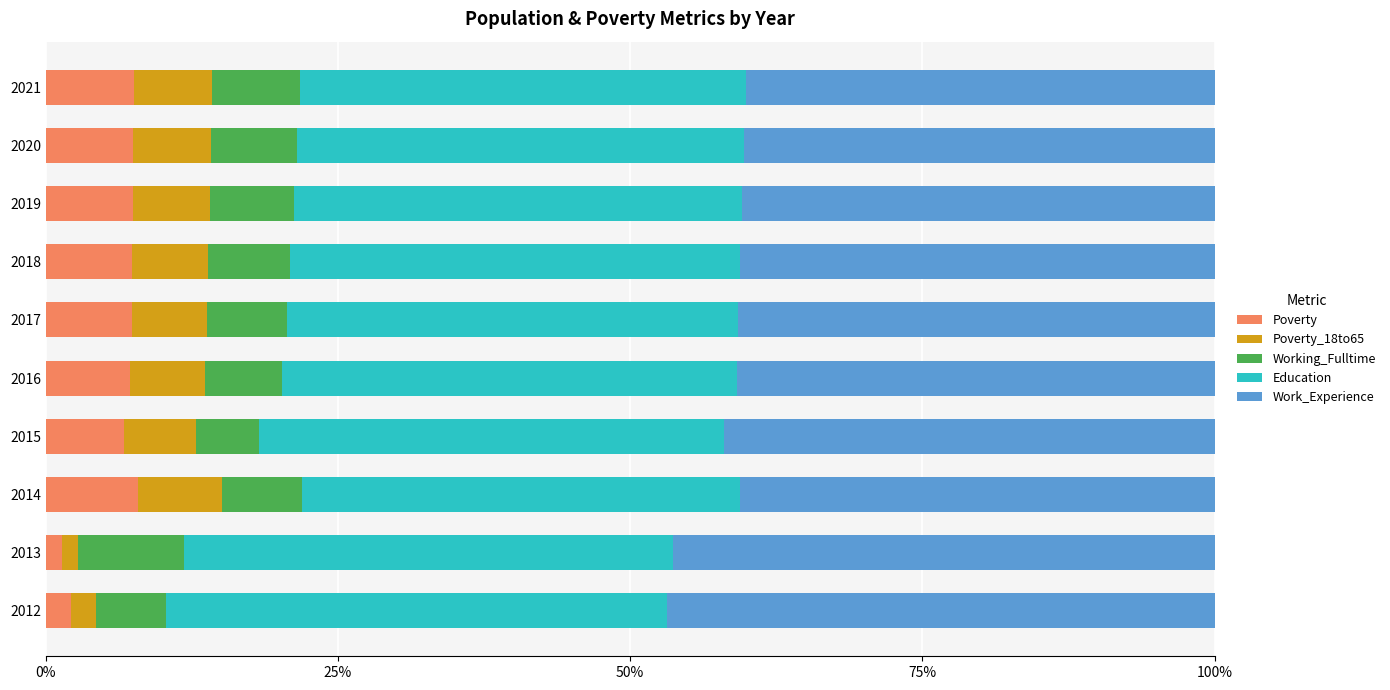

What is the total value across all series at 2015?

100.0